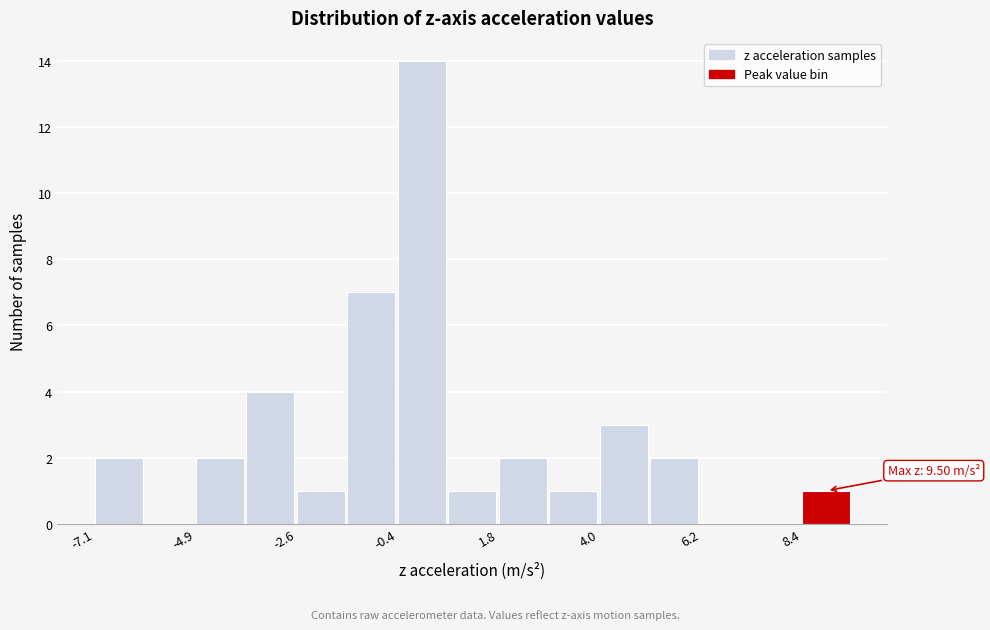

Read against the x-axis, roughly where is the centre of the tallest bar?

0.0